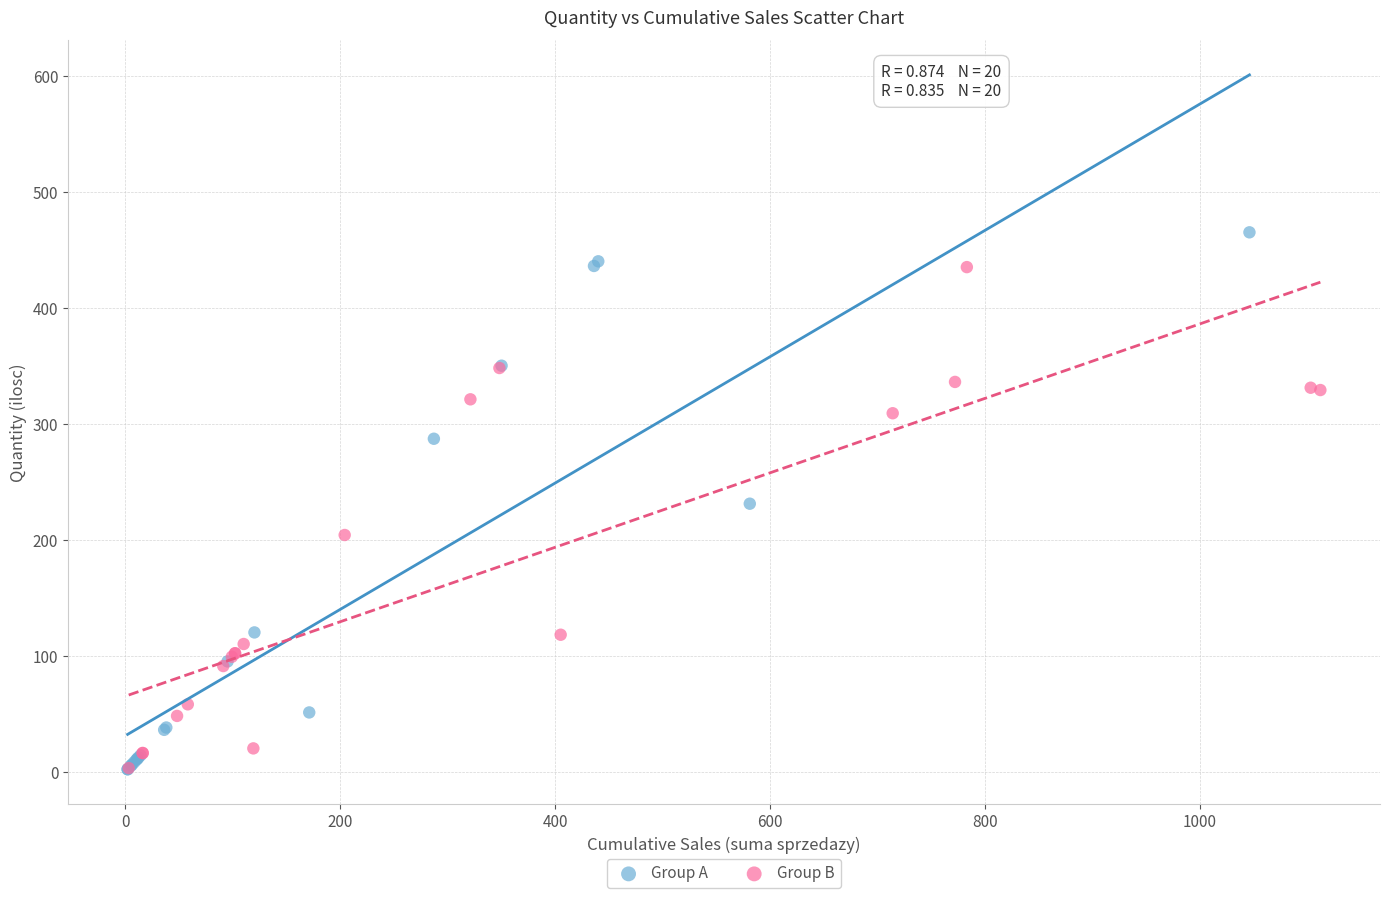

Which series reaches the maximum Y coordinate?

Group A